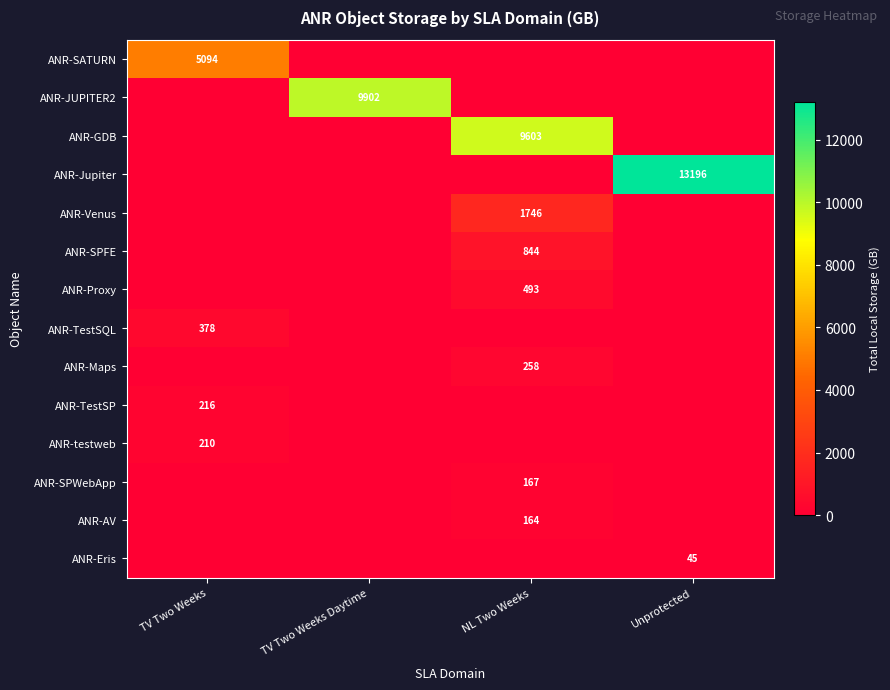

The value of ANR-GDB at NL Two Weeks is 9603. True or false?

True